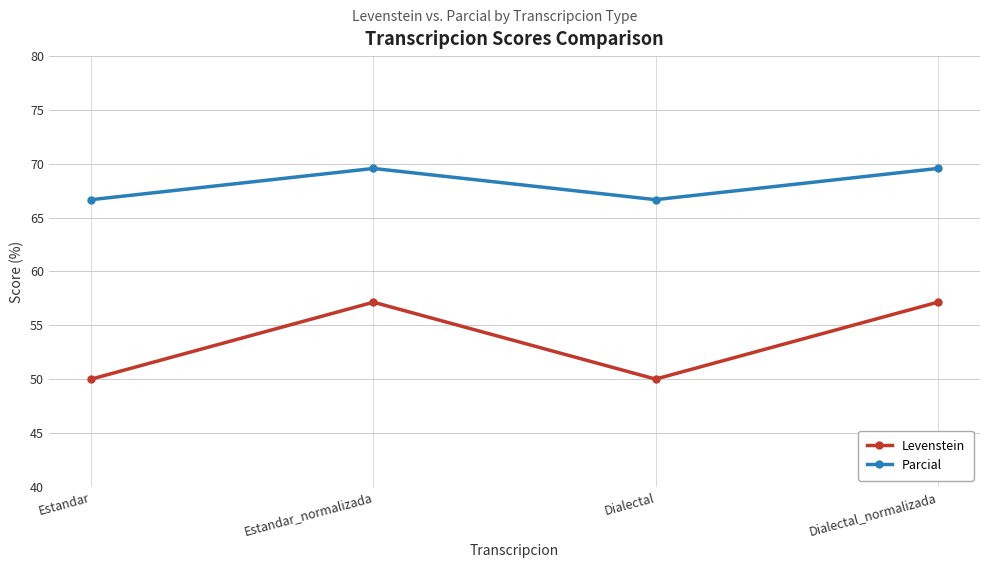

What is the difference between the highest and lowest values at Dialectal_normalizada?

12.4